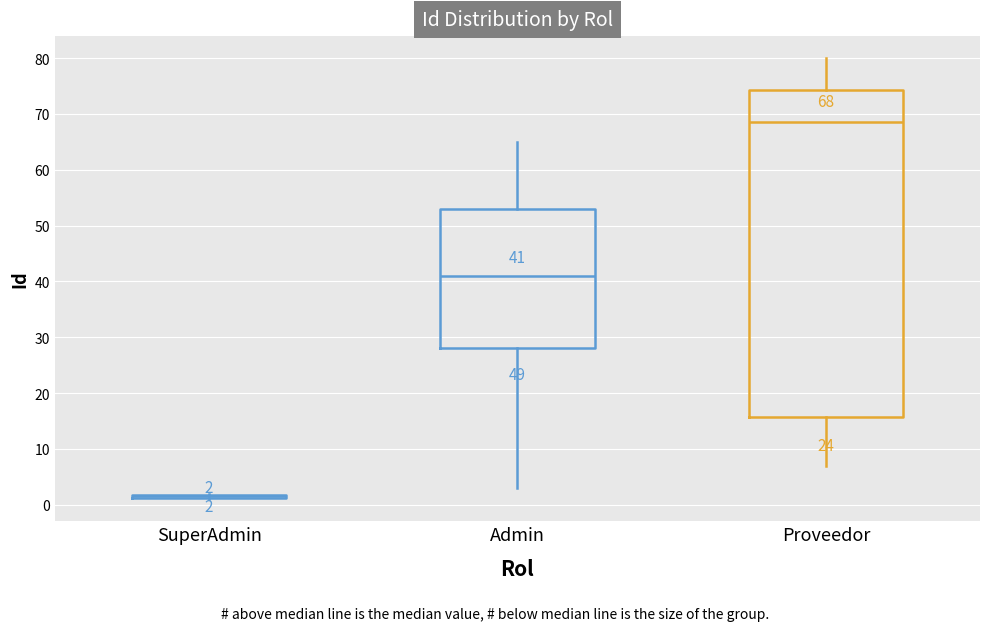

Which box is the tallest, from its lower edge to its upper edge?

Proveedor